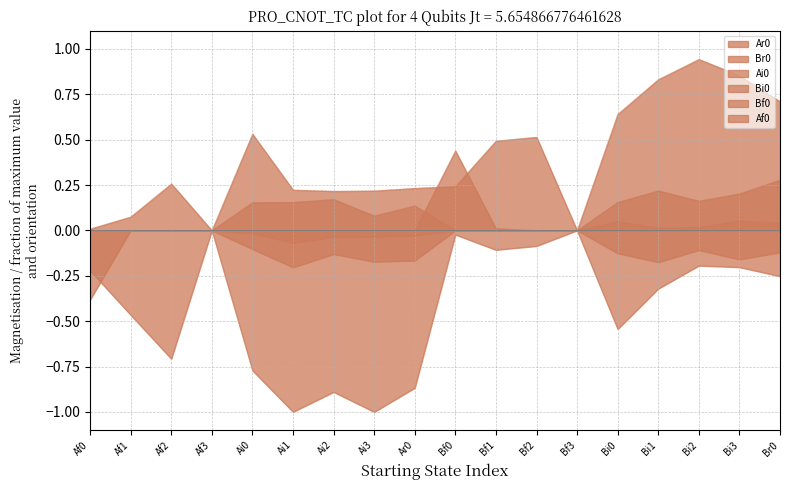

What is the difference between the maximum and minimum values in the Bf0 series?

0.4